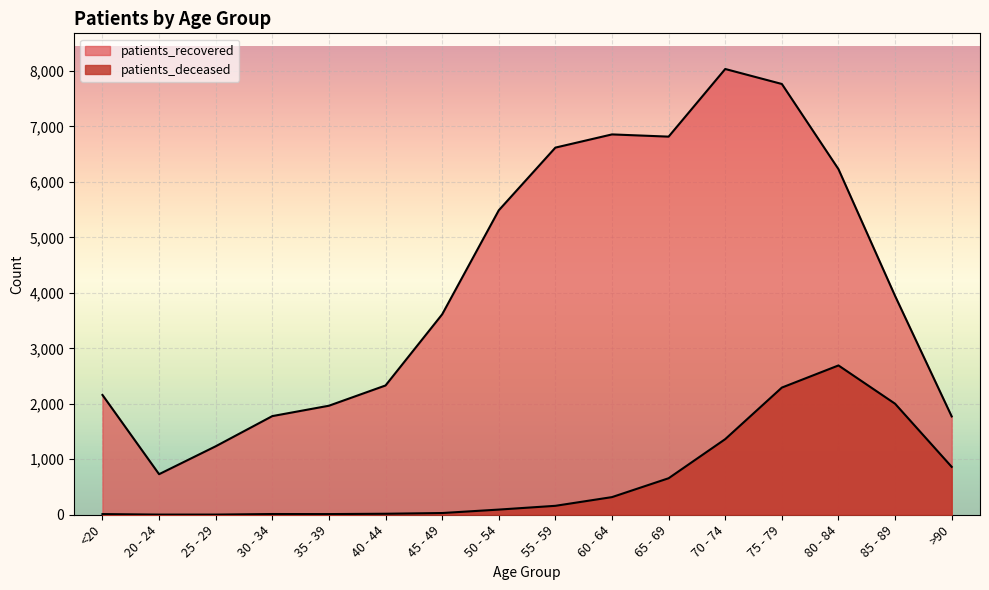

What is the label of the 15th point from the right?

20 - 24